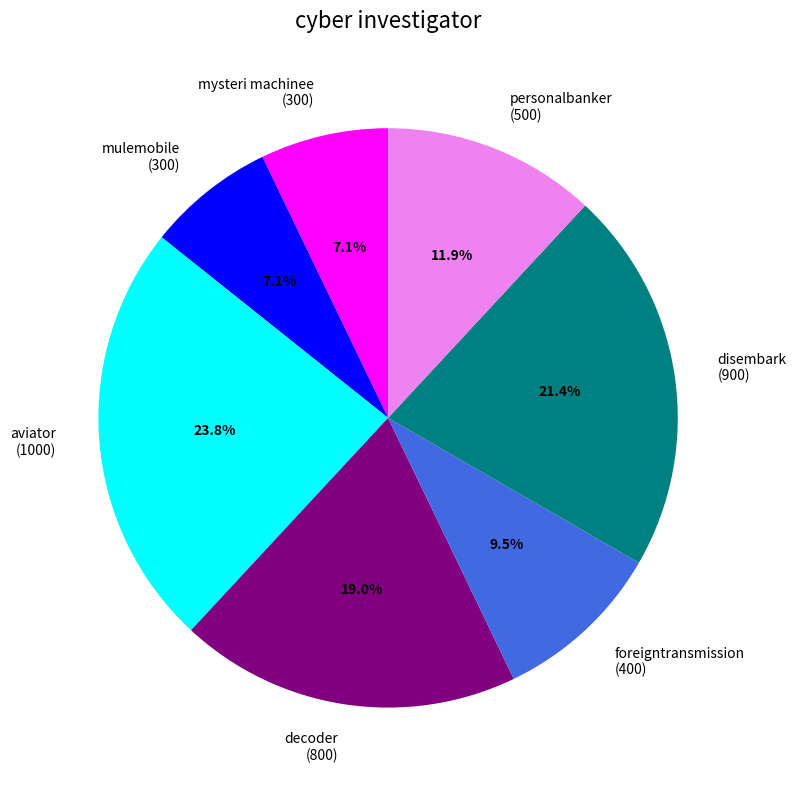

What is the ratio of the value at mulemobile (300) to the value at aviator (1000)?

0.3